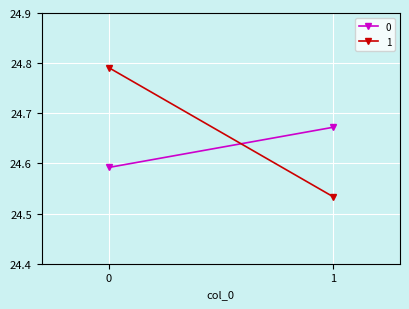

The 1 series shows 14.9 at 0. True or false?

False